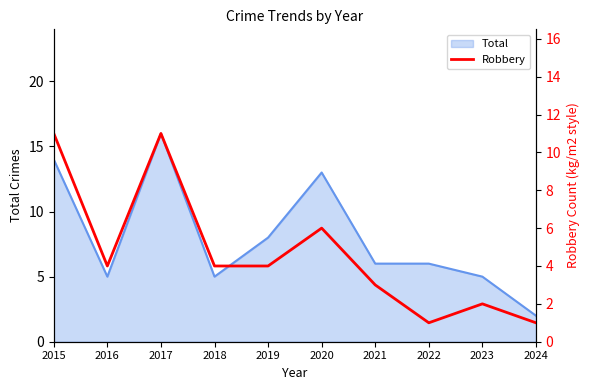

The Total series shows 5 at 2018. True or false?

True